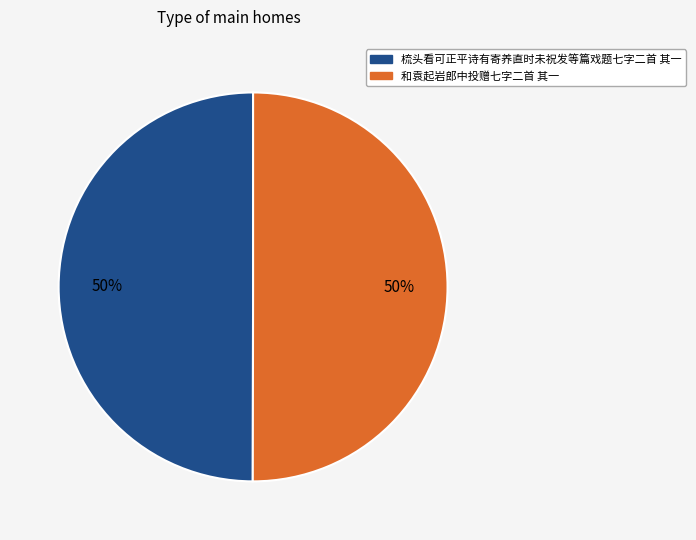

The 和袁起岩郎中投赠七字二首 其一 slice represents 50% of the pie. True or false?

True